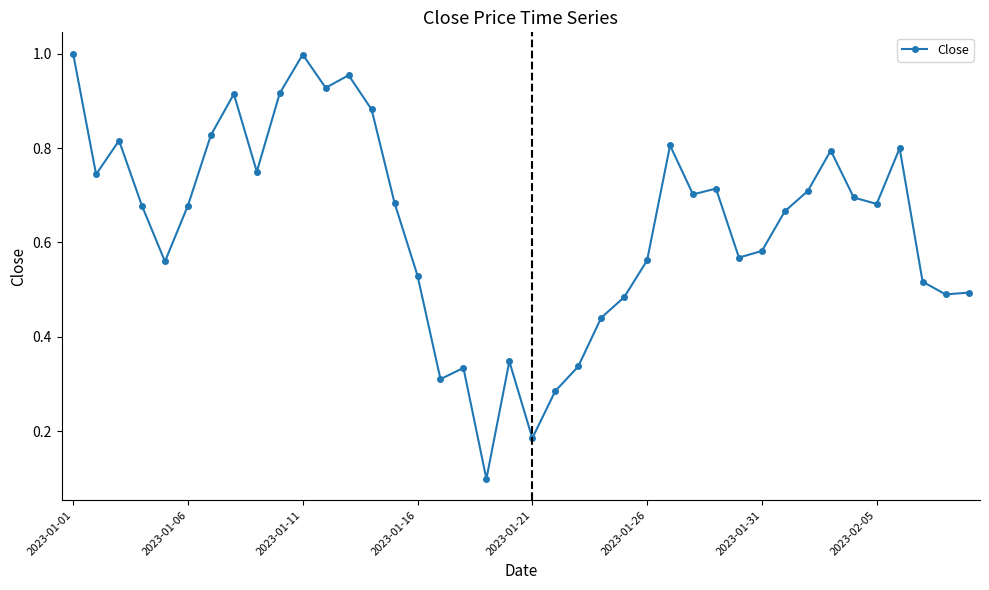

What is the sum of all values?

25.5